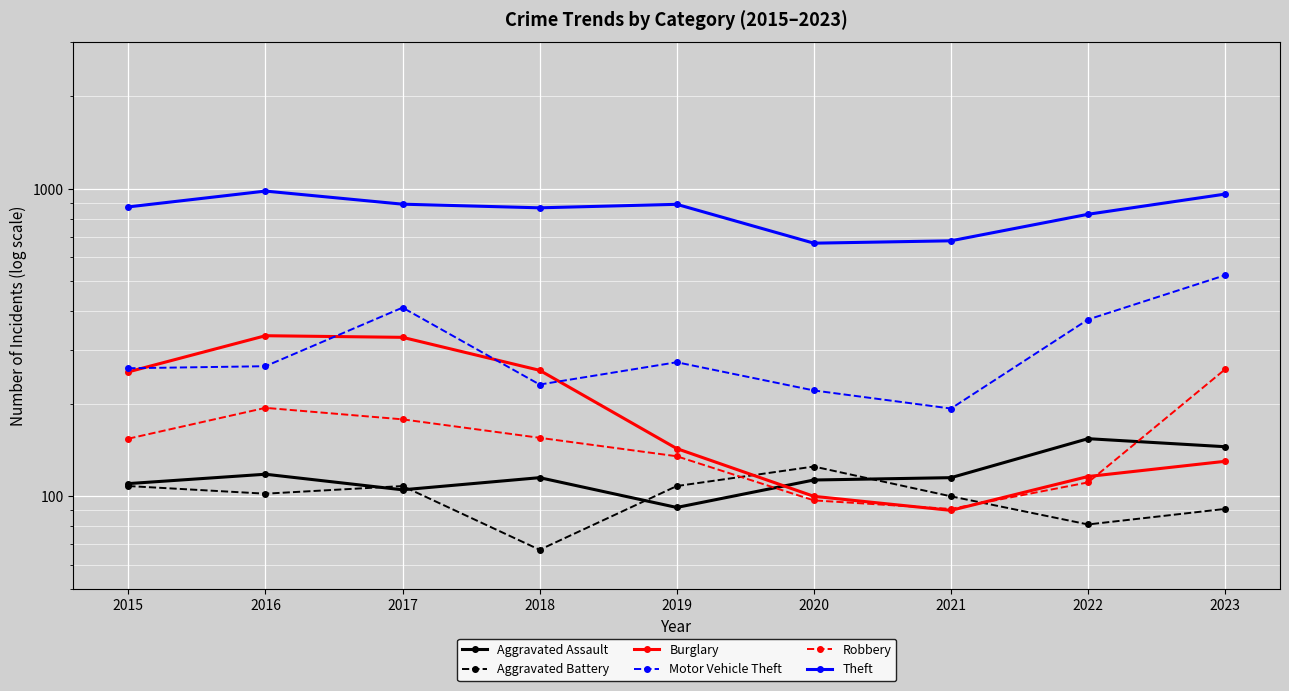

What is the total value across all series at 2020?

1322